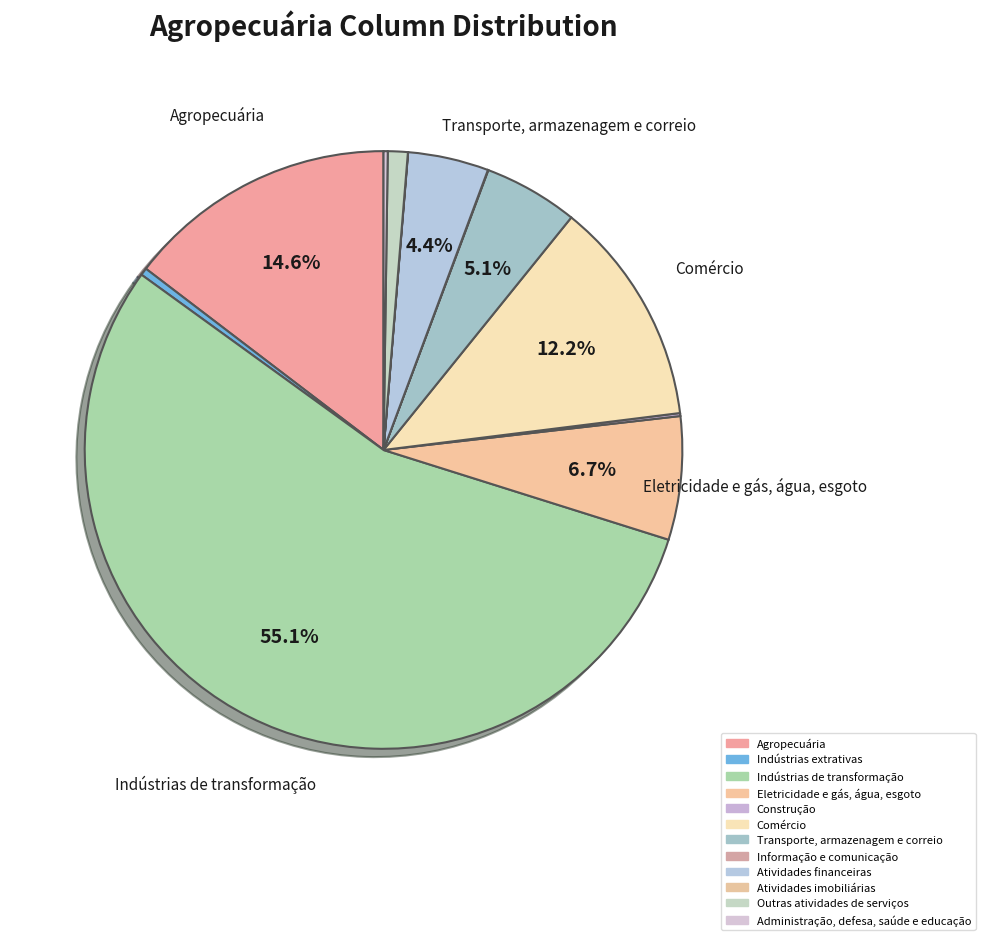

What percentage is NOT represented by Agropecuária?

85.4%